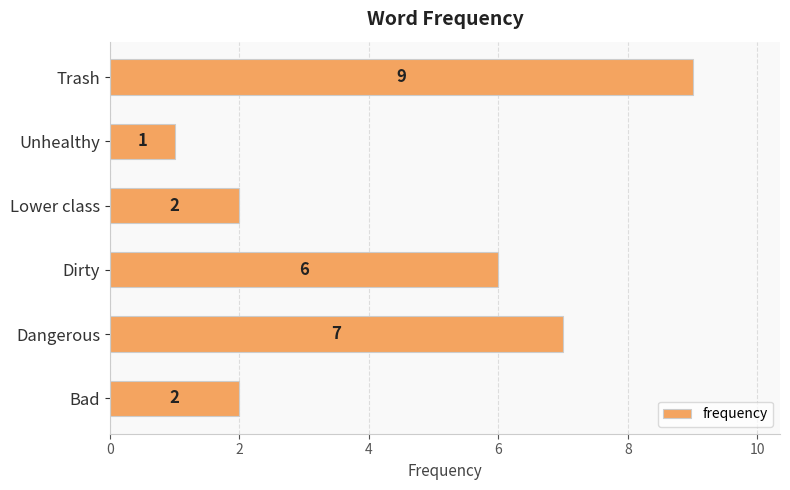

Reading top to bottom, extract all data points from this chart.

Trash=9	Unhealthy=1	Lower class=2	Dirty=6	Dangerous=7	Bad=2